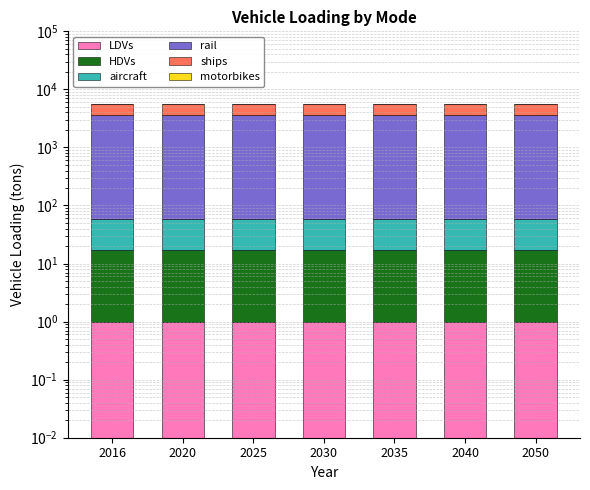

What is the spread (max minus min) of values at 2025?

3512.4